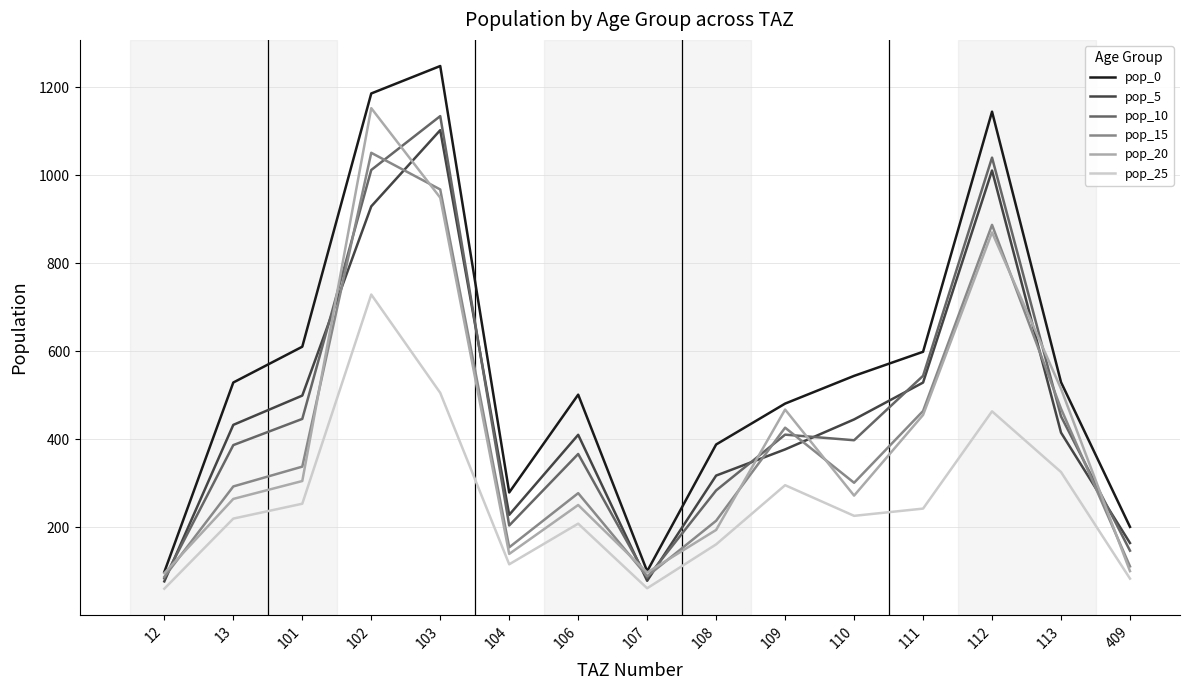

At which category is the sum across all series the highest?

102